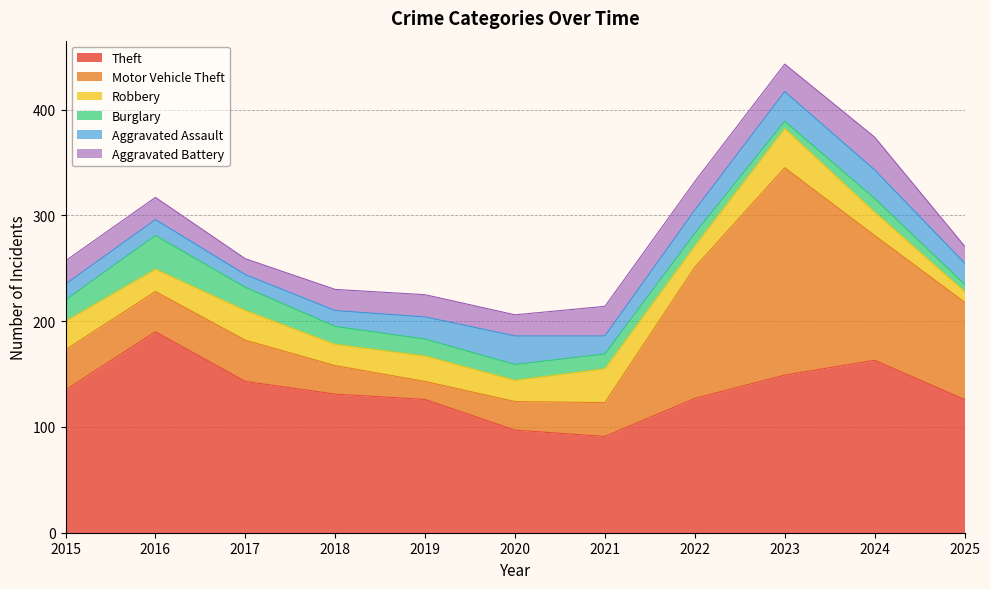

What value does the Theft series have at 2015?

135